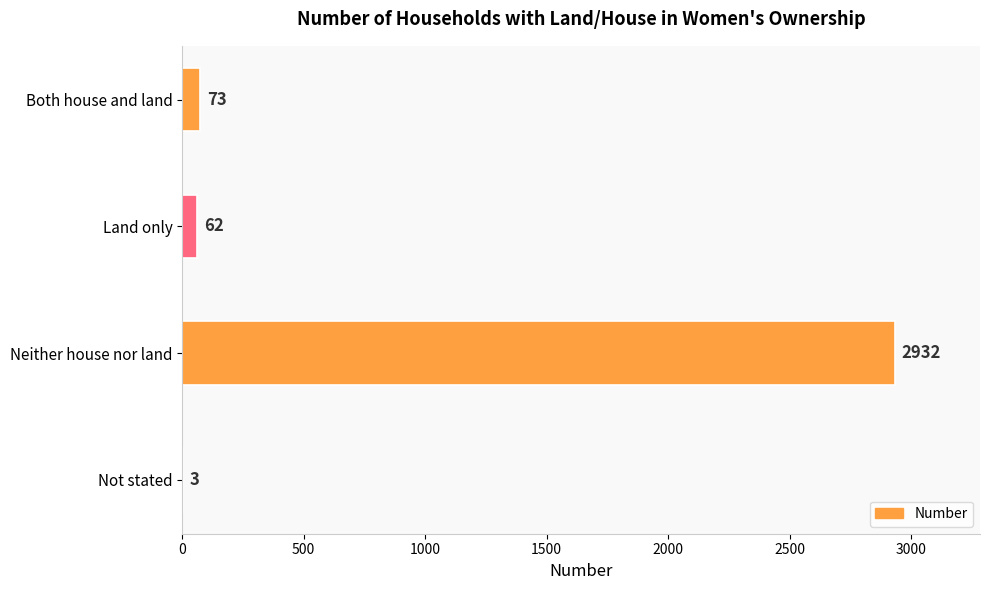

What is the maximum value shown in the chart?

2932